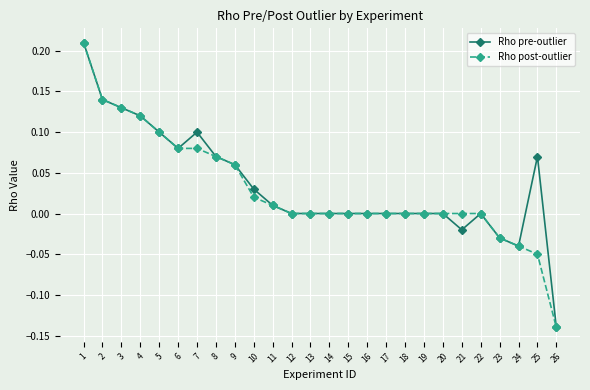

At which category does the chart reach its peak across all series?

1